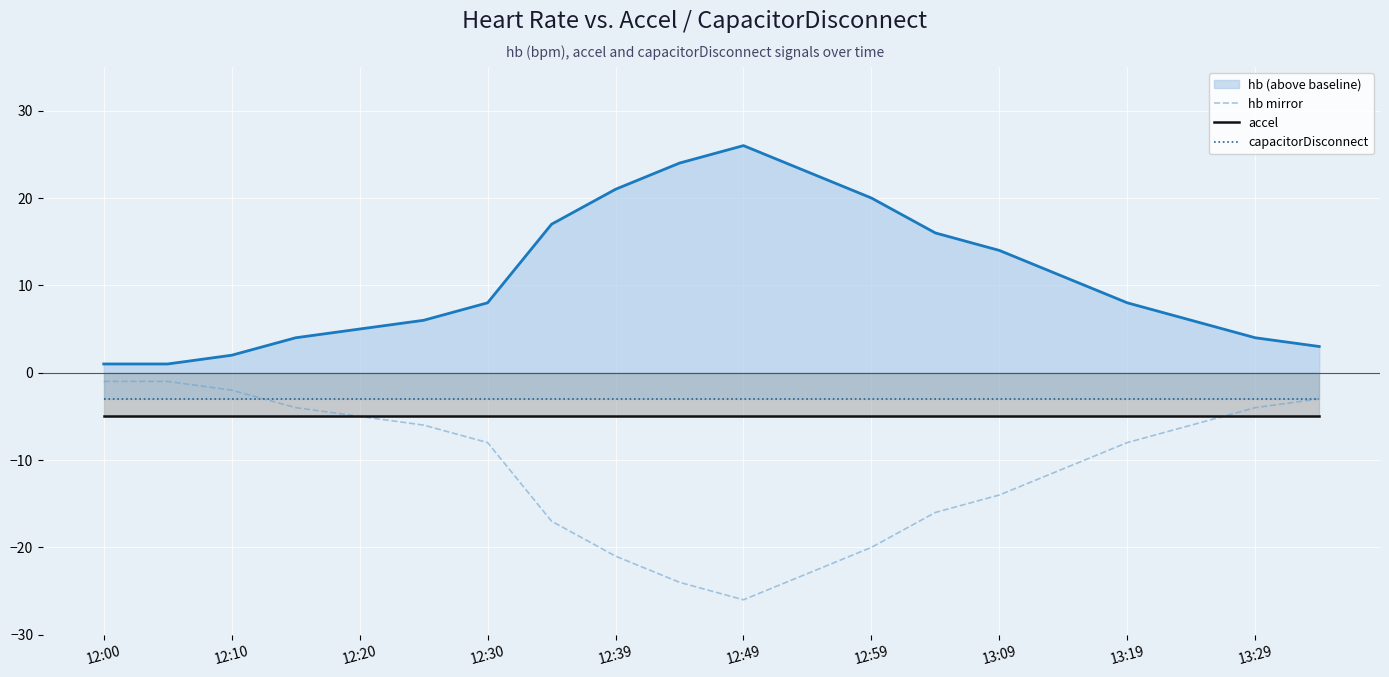

At how many categories does at least one series exceed -18?

20